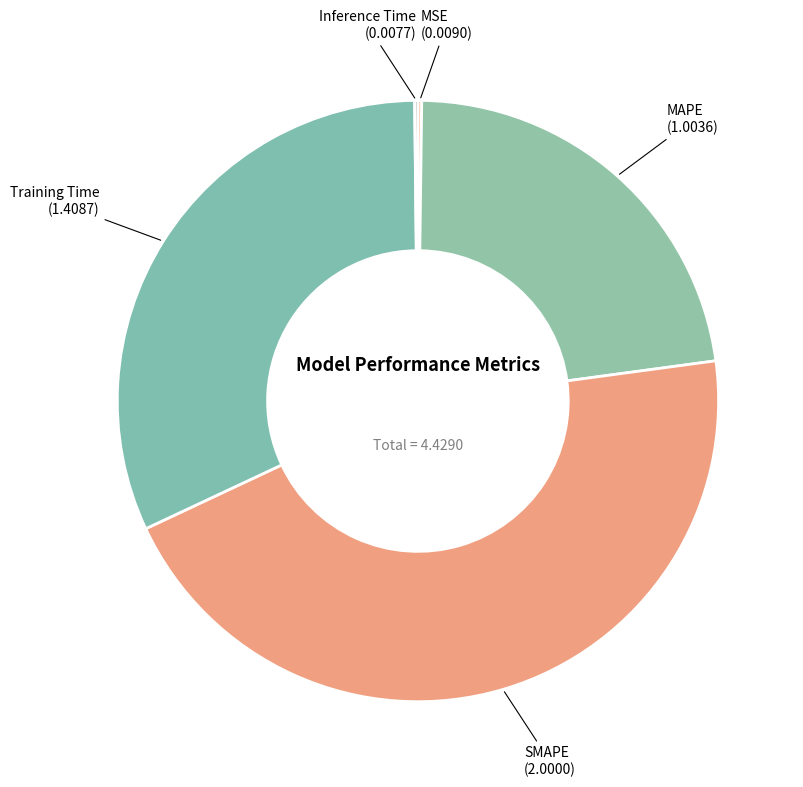

To the nearest percent, what is the average slice percentage?

20%